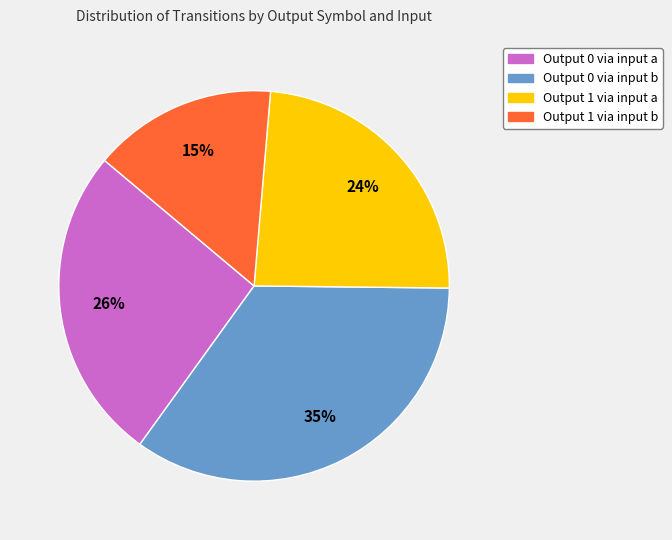

To the nearest percent, what is the difference between the largest and smallest slice percentages?

20%